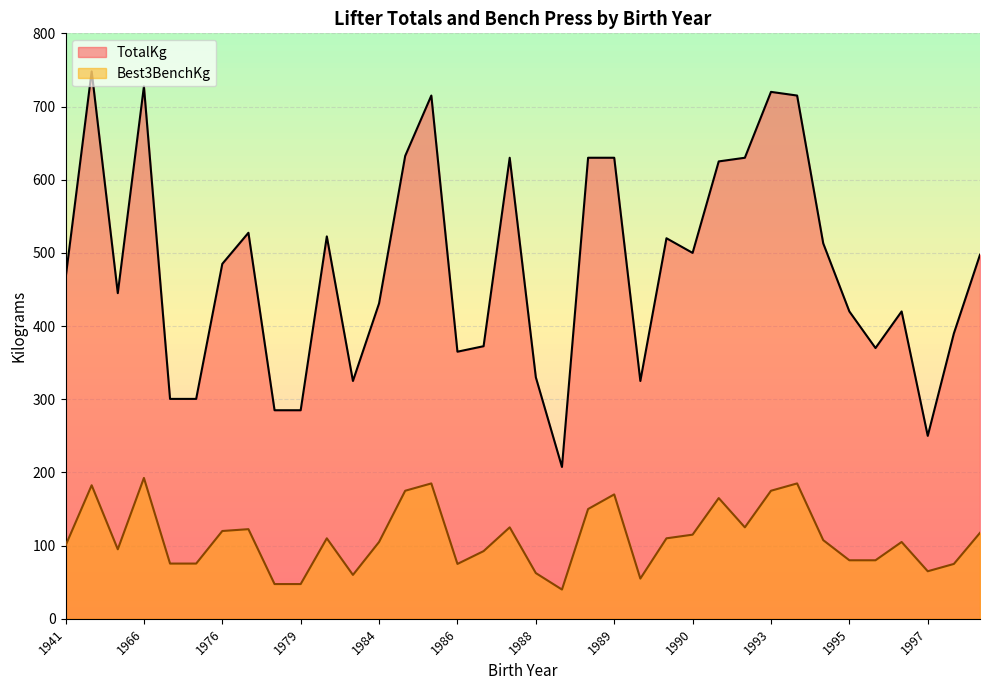

What is the sum of all Best3BenchKg values?

3968.5